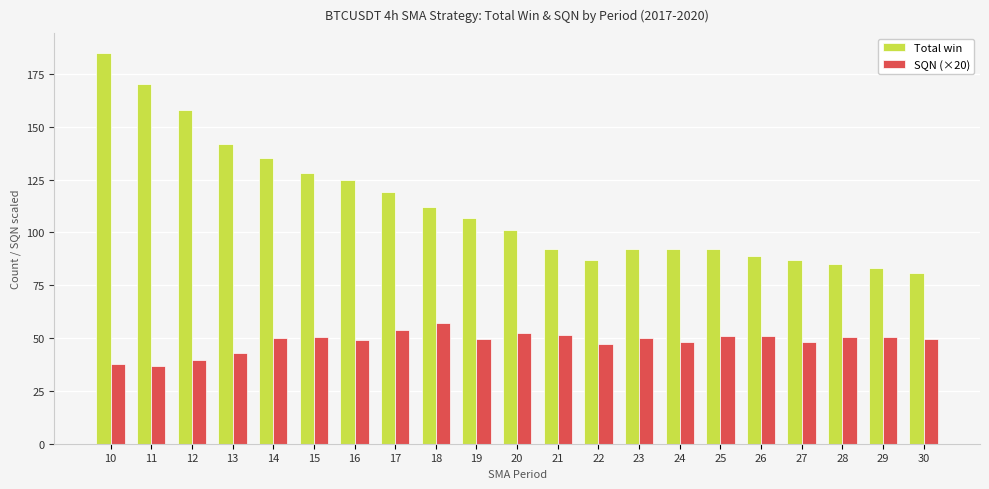

At which label does Total win first exceed 101?

10